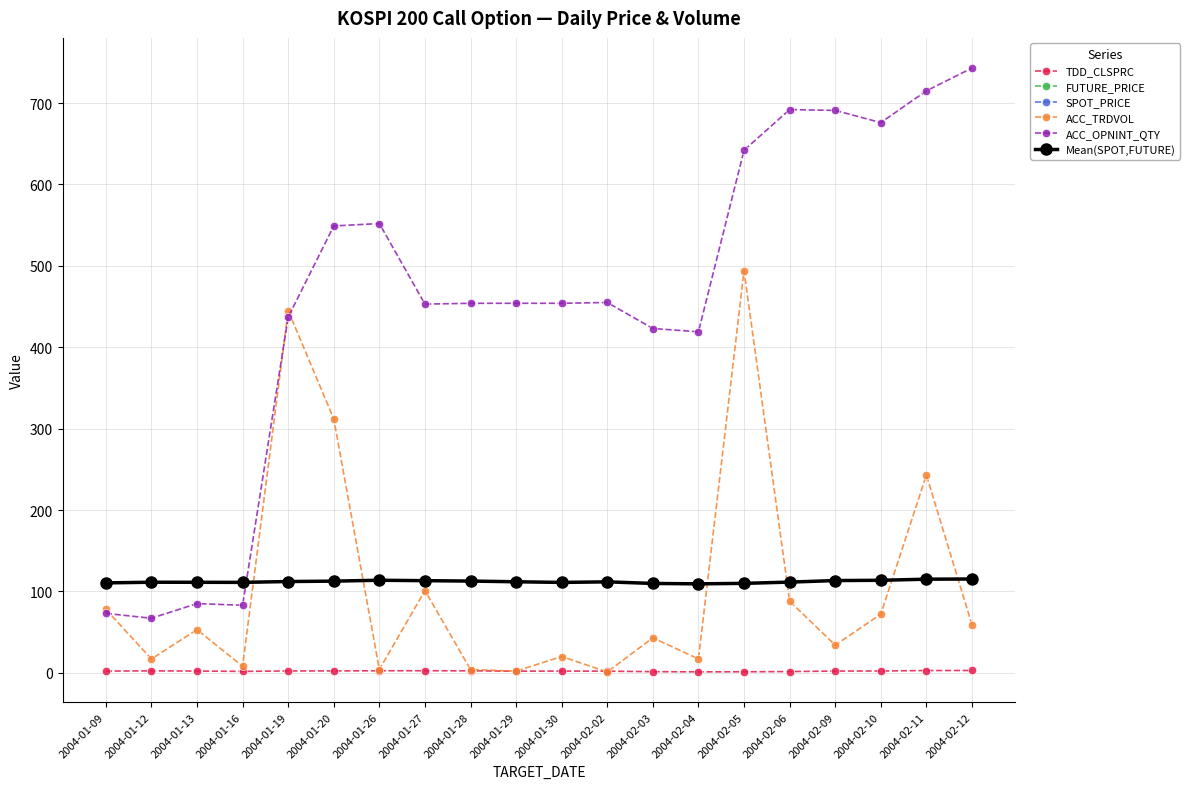

What is the lowest value of the Mean(SPOT,FUTURE) series?

109.3